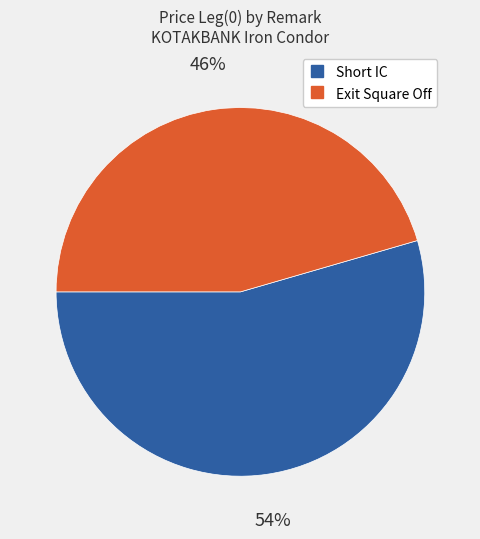

To the nearest percent, what portion does Exit Square Off represent?

46%